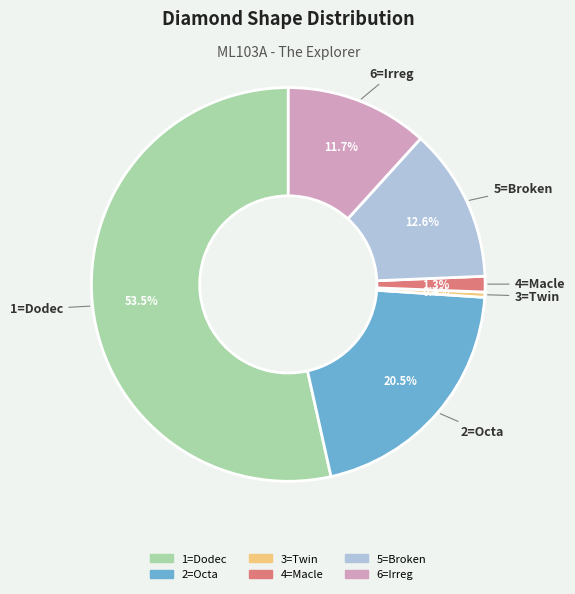

Does 5=Broken account for over 50% of the chart?

No